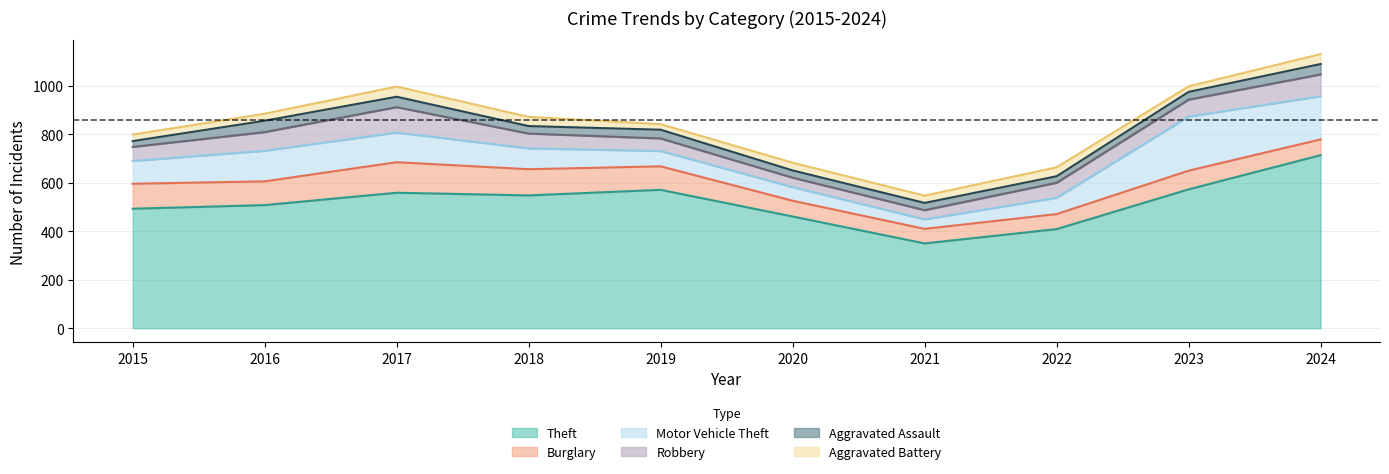

What is the greatest value displayed?

714